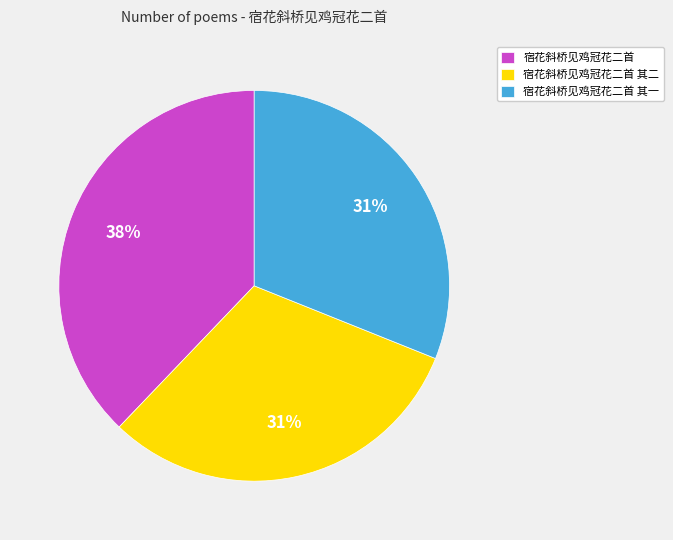

Does any single category account for the majority?

No